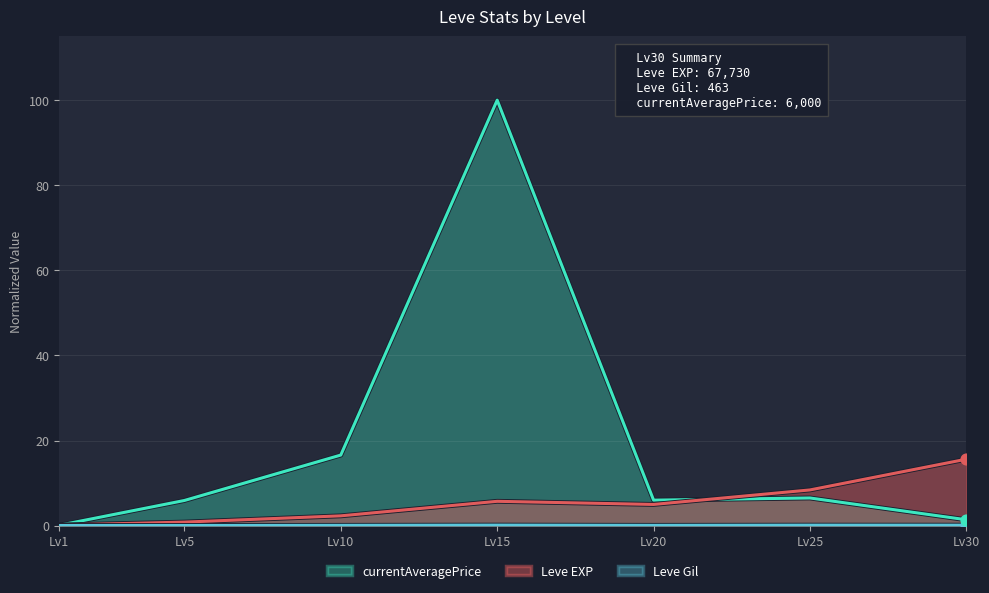

At how many categories does at least one series exceed 53?

1